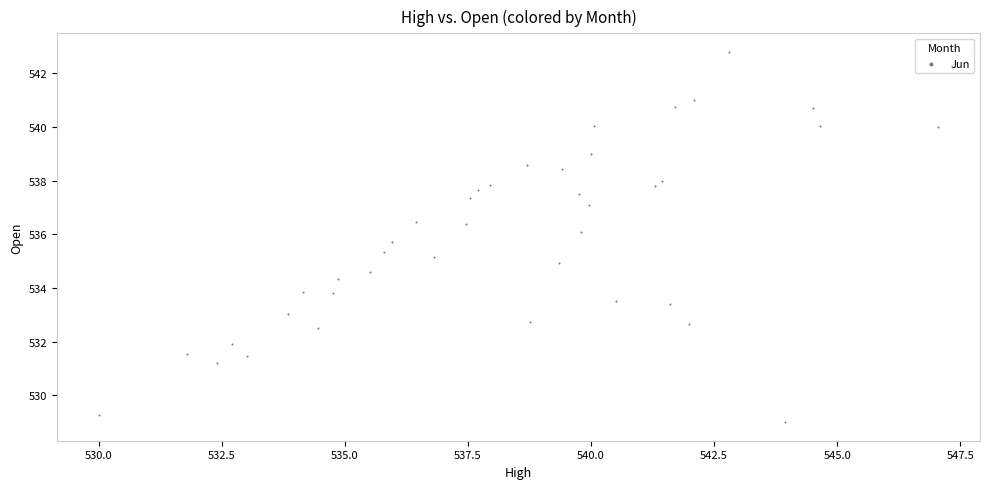

What is the range of X values (max minus min)?

17.0